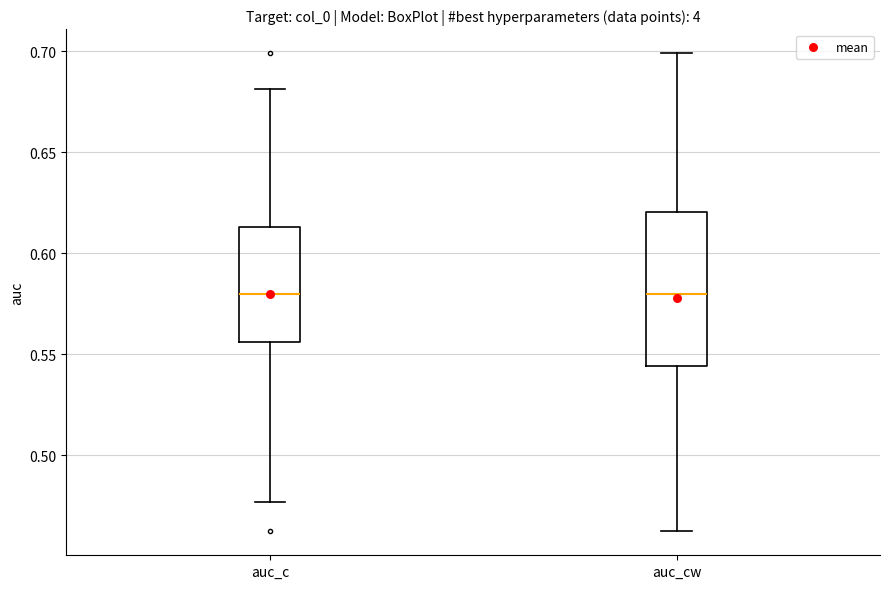

Where is the lower edge of the box for auc_cw on the y-axis? The values are not printed on the chart, so give them approximately, as read against the axis.

0.545